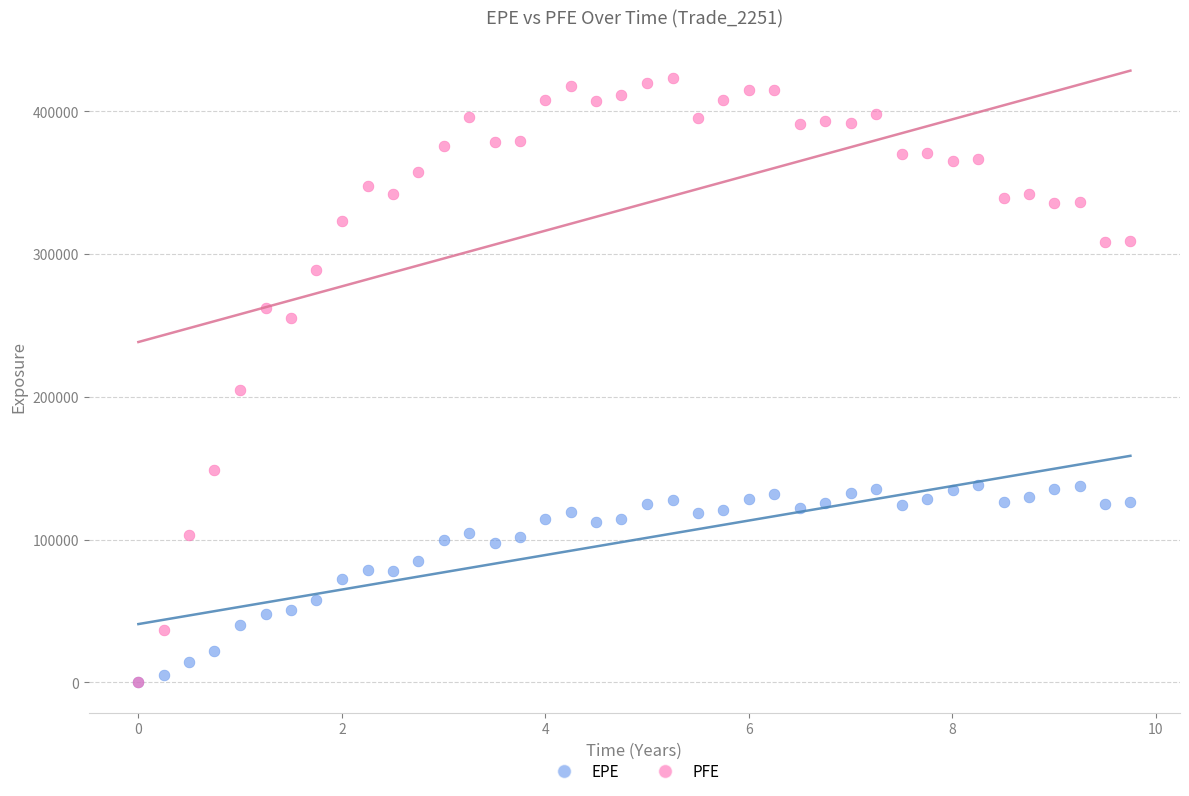

In the PFE series, what Y value is closest to 211512?

204814.0